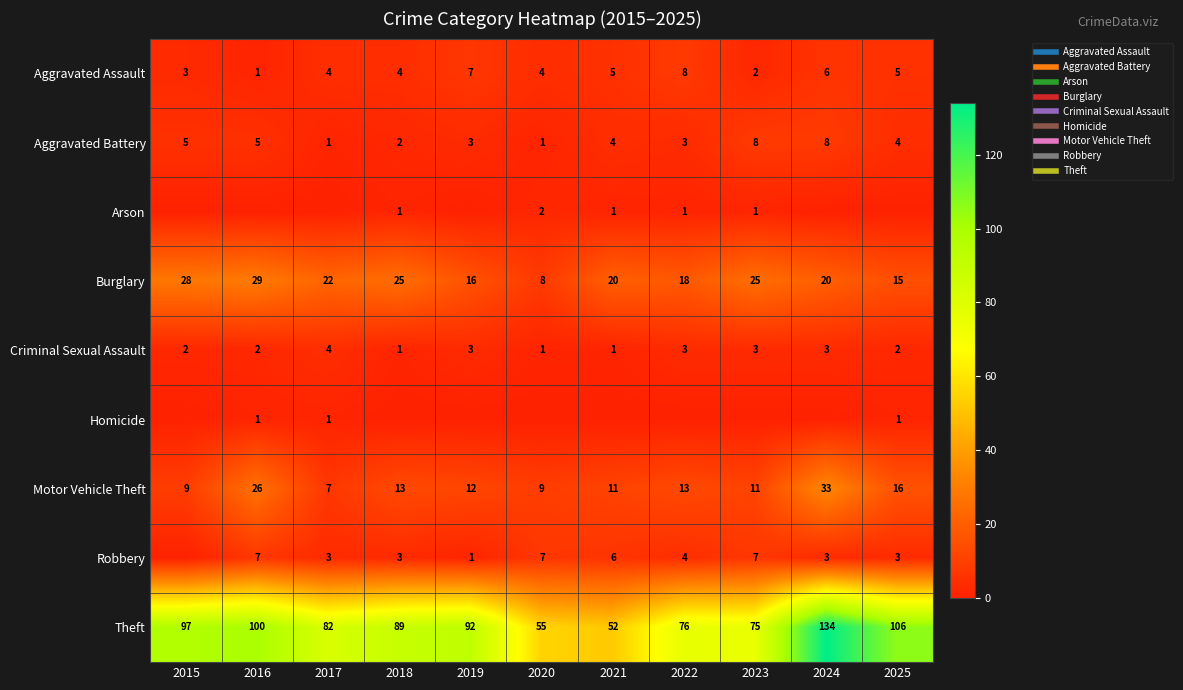

At which label does Aggravated Assault first exceed 4?

2019